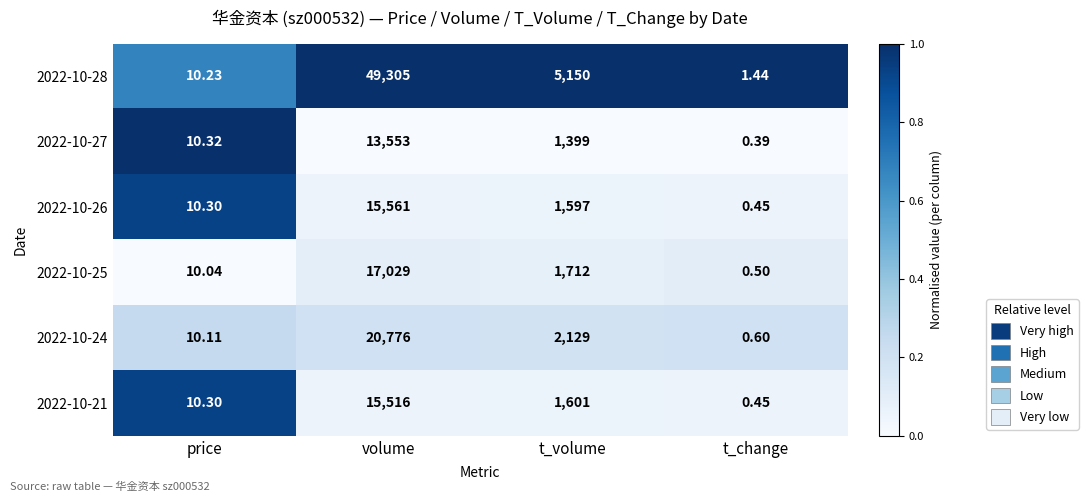

Between t_volume and t_change, which series saw the biggest shift?

2022-10-28